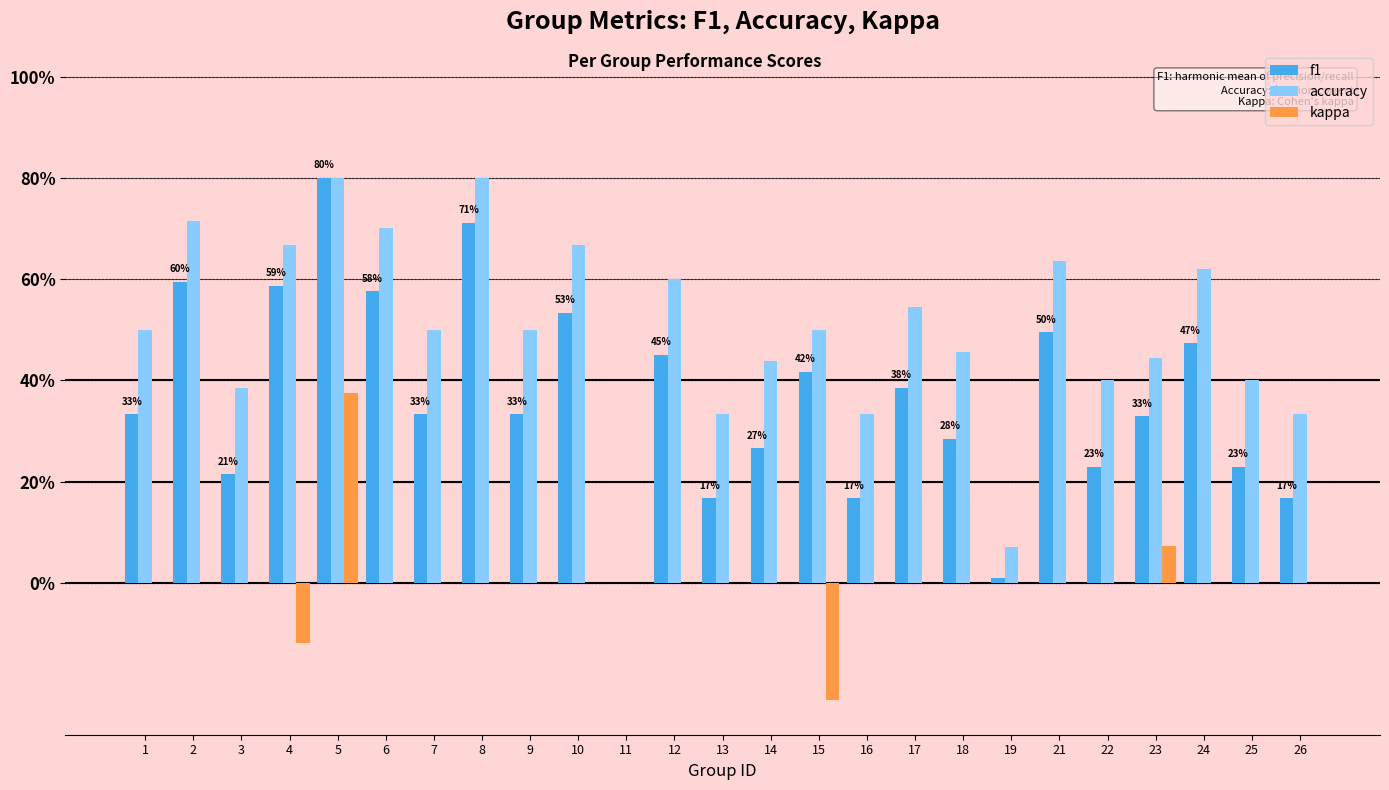

The value of f1 at 25 is 0.3. True or false?

False